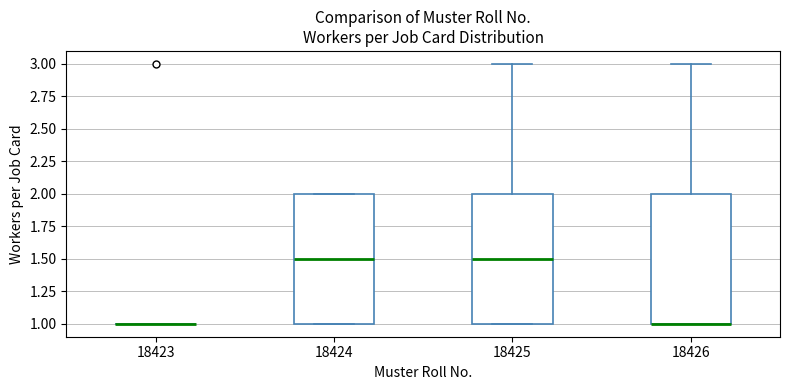

Reading left to right, read every box against the y-axis: the position of its median line, the range the box covers, and the ends of its whiskers. The values are not printed on the chart, so give them approximately, as read against the axis.

18423: box collapsed to a line at 1.0, whiskers 1.0 to 1.0
18424: median 1.5, box 1.0 to 2.0, whiskers 1.0 to 2.0
18425: median 1.5, box 1.0 to 2.0, whiskers 1.0 to 3.0
18426: median 1.0 (drawn on the box's lower edge), box 1.0 to 2.0, whiskers 1.0 to 3.0